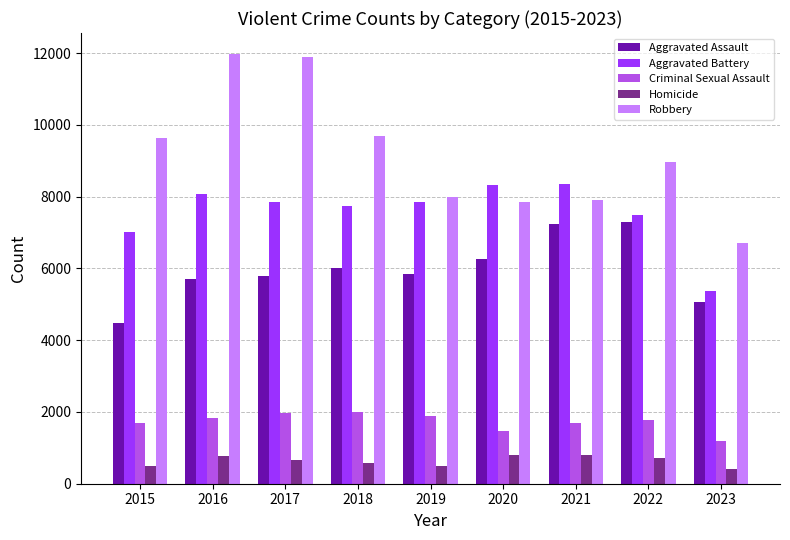

What is the value of the Aggravated Assault bar at the 8th from the left?

7280